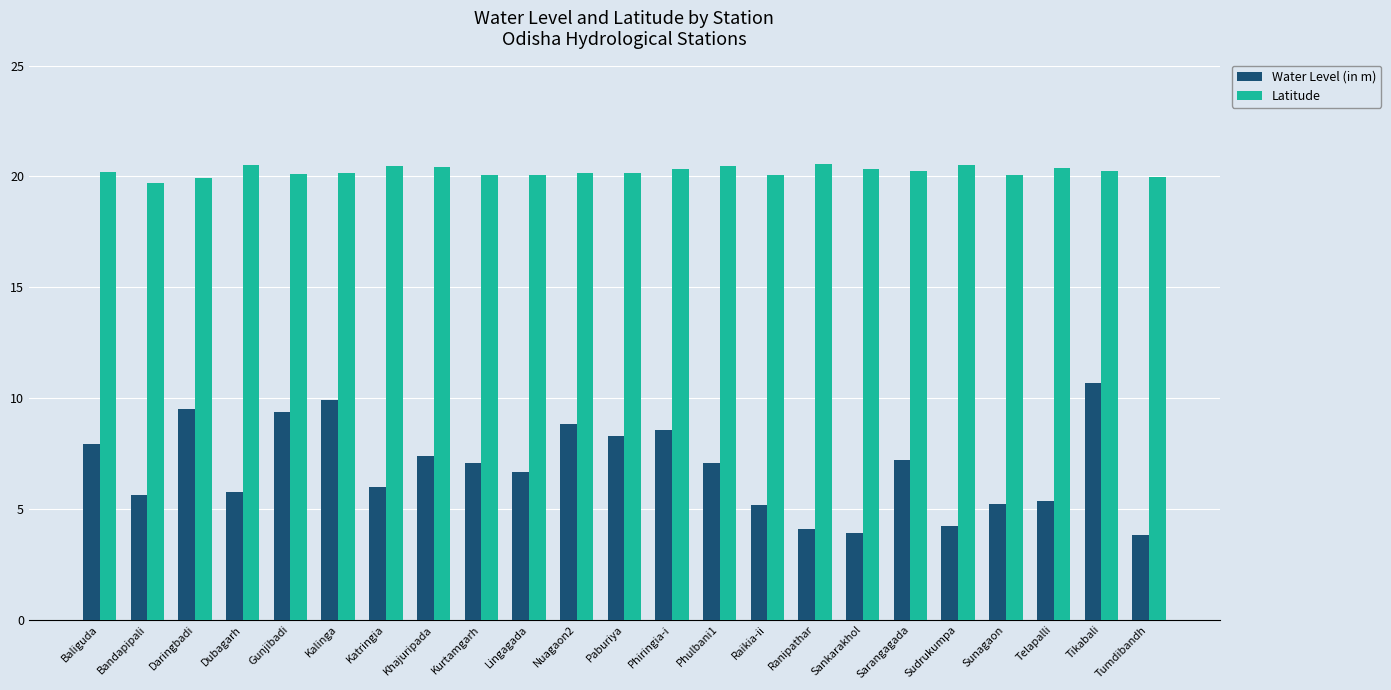

Which series has the largest total across all categories?

Latitude